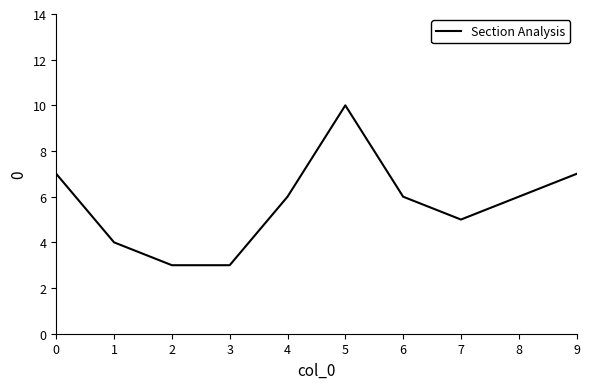

Reading left to right, what are all the values shown in this chart?

7	4	3	3	6	10	6	5	6	7